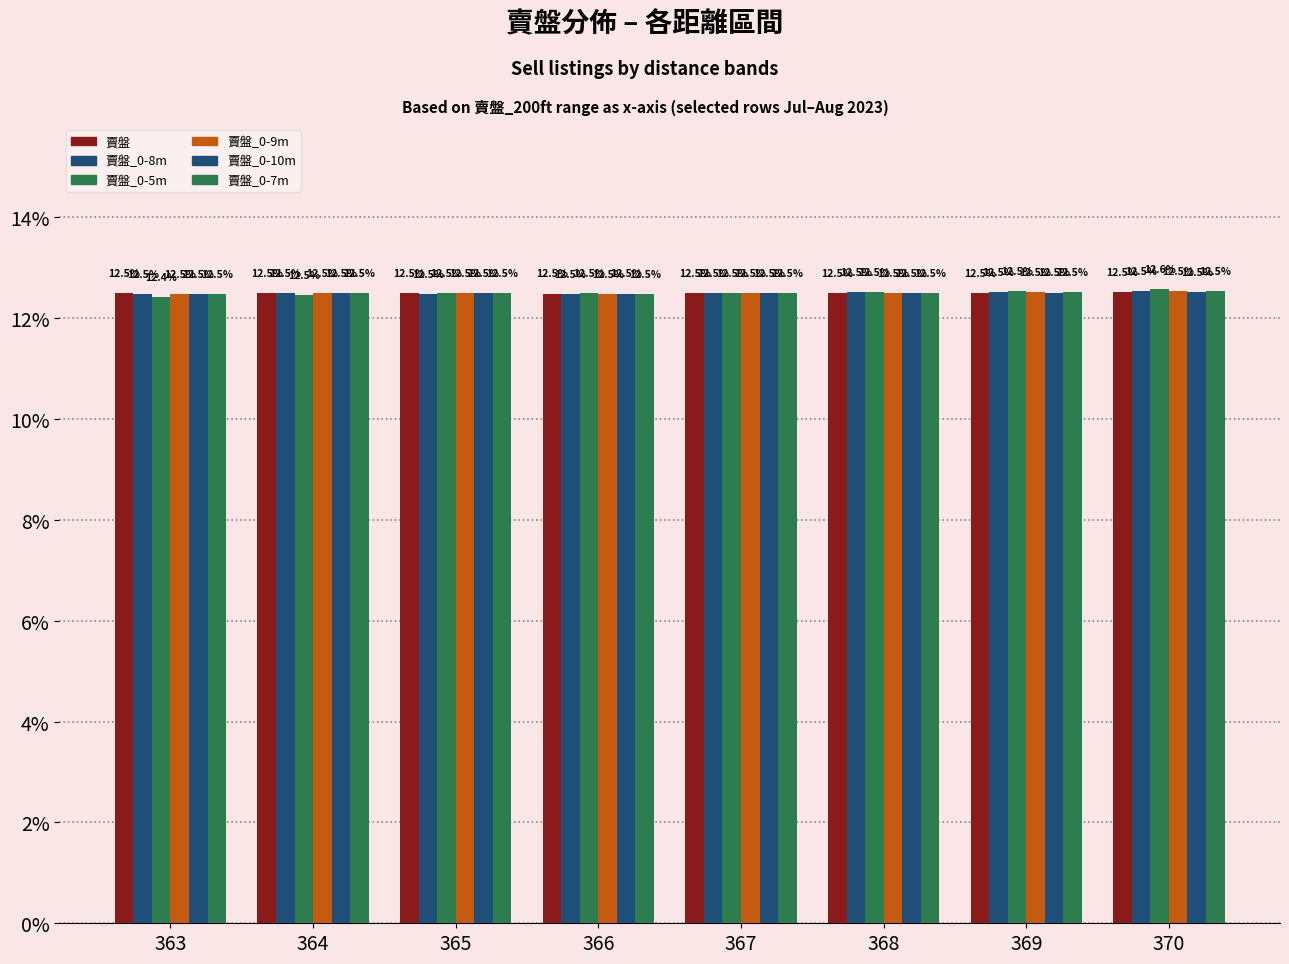

How many series are shown in this chart?

6